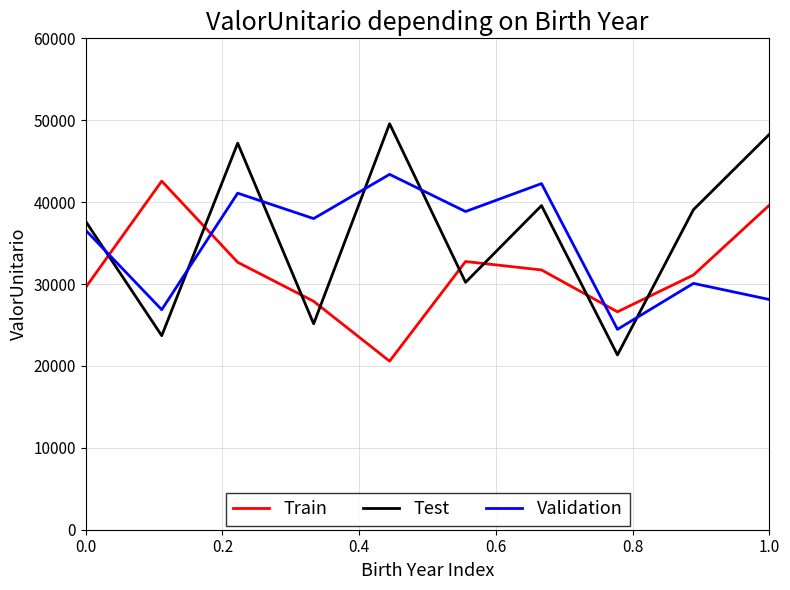

How many intersections are there between Train and Validation?

3